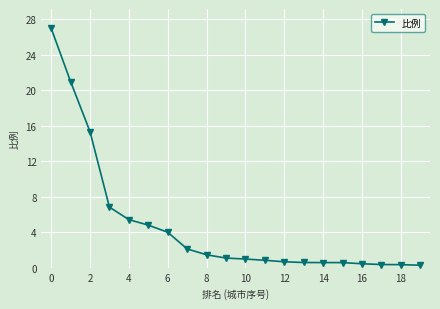

What is the sum of all values?

94.5